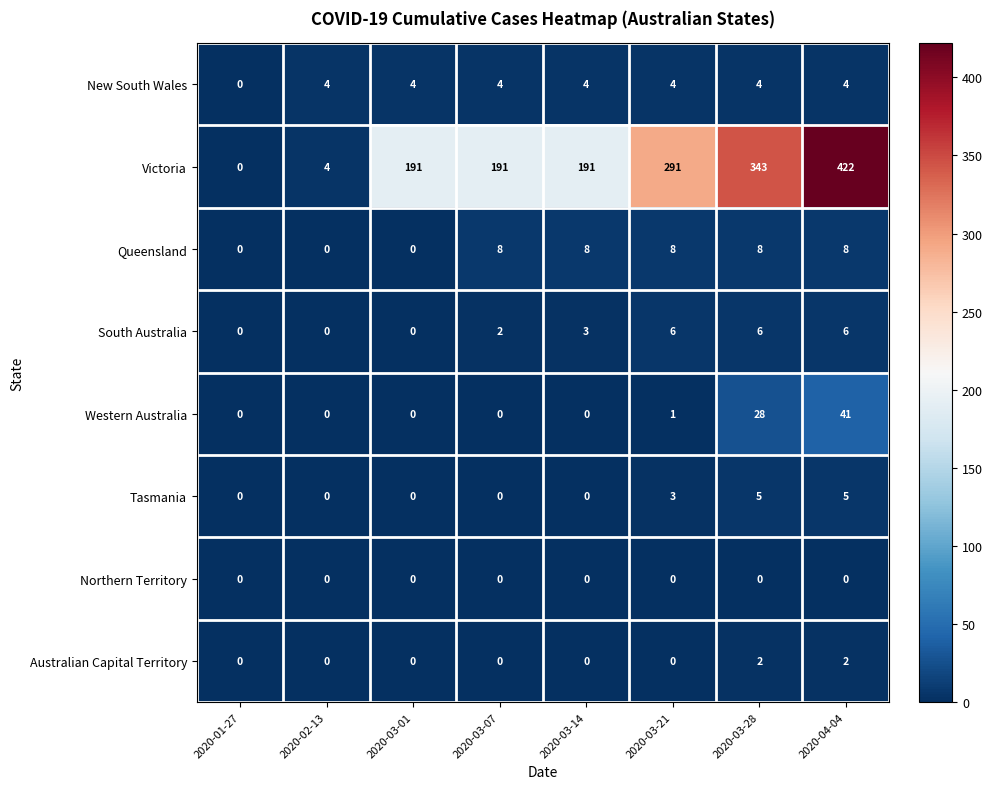

What is the difference between the Tasmania values at 2020-03-21 and 2020-03-07?

3